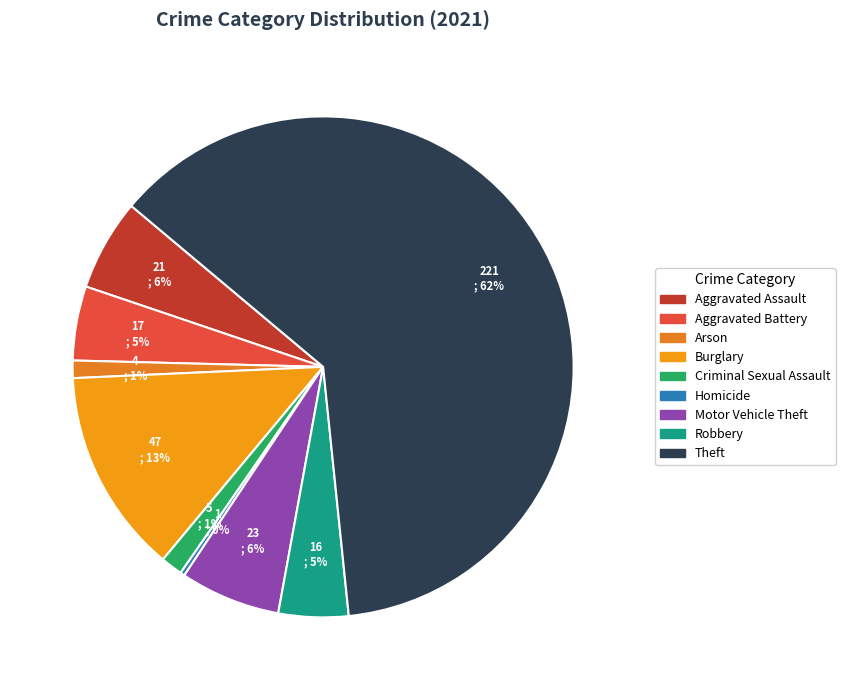

To the nearest percent, what is the average slice percentage?

11%